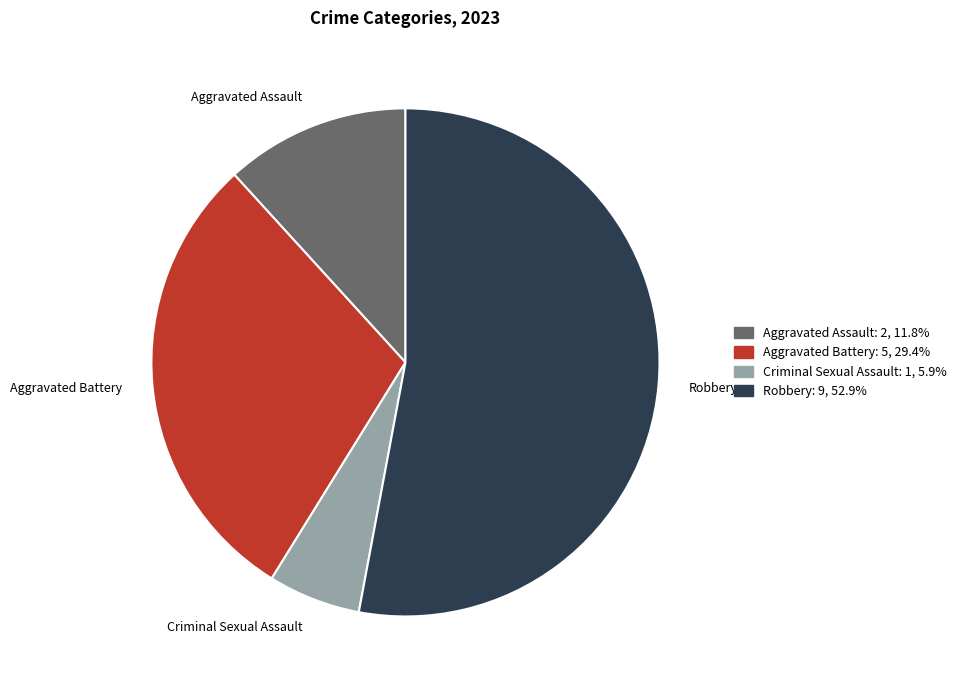

The Aggravated Battery slice represents 42% of the pie. True or false?

False